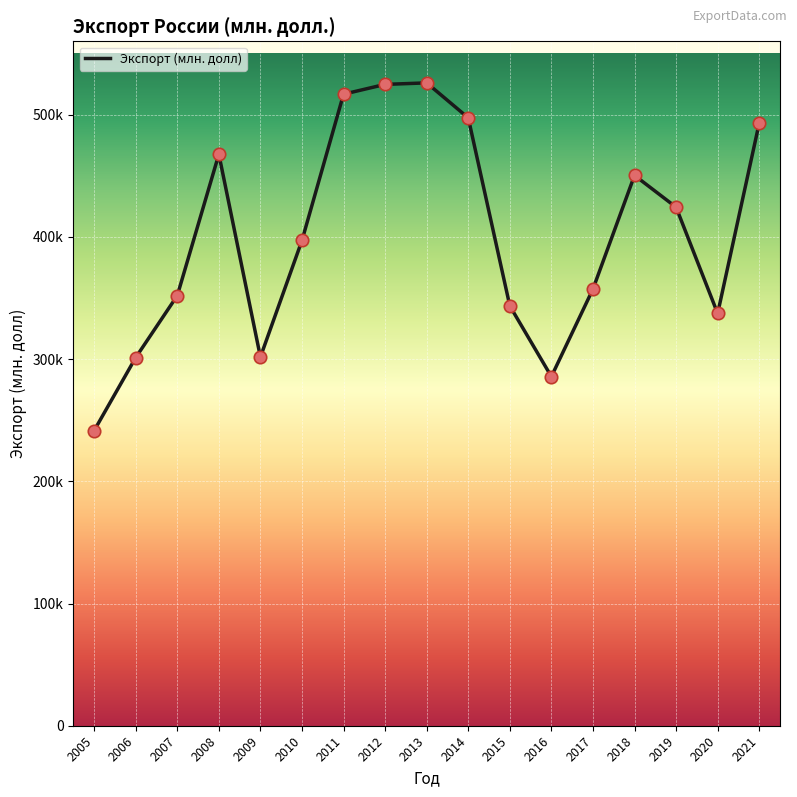

Is this an area chart (filled region under the line)?

No